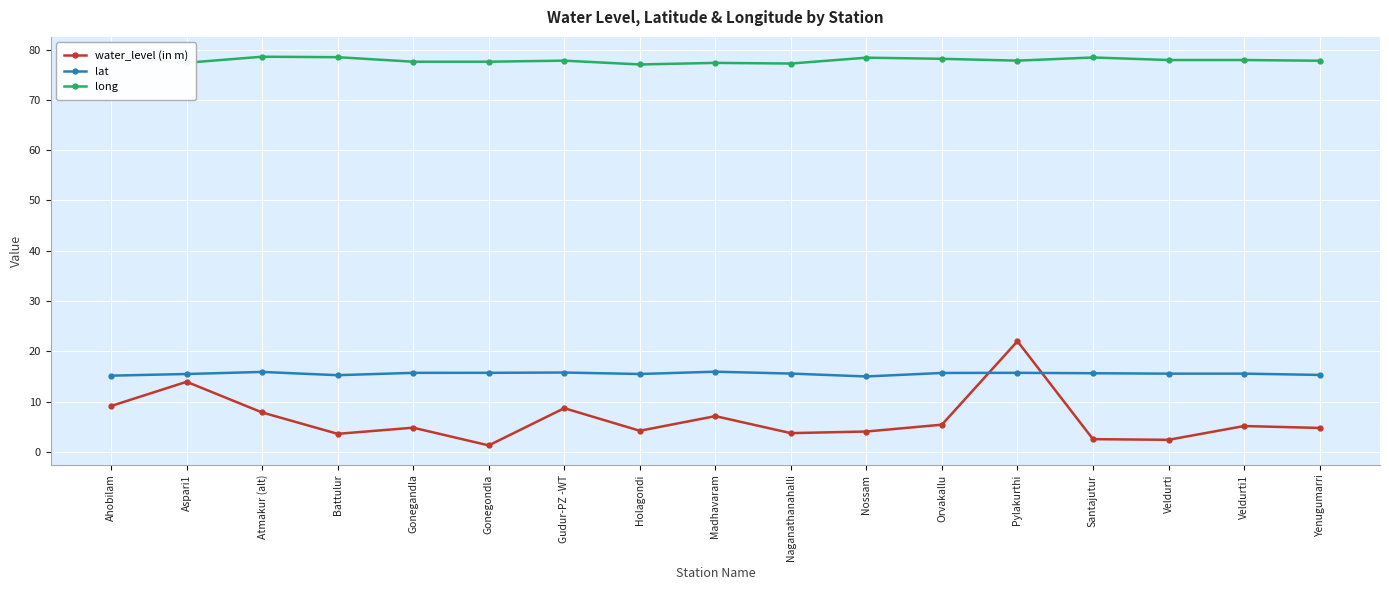

What is the difference between the highest and lowest values at Holagondi?

72.9